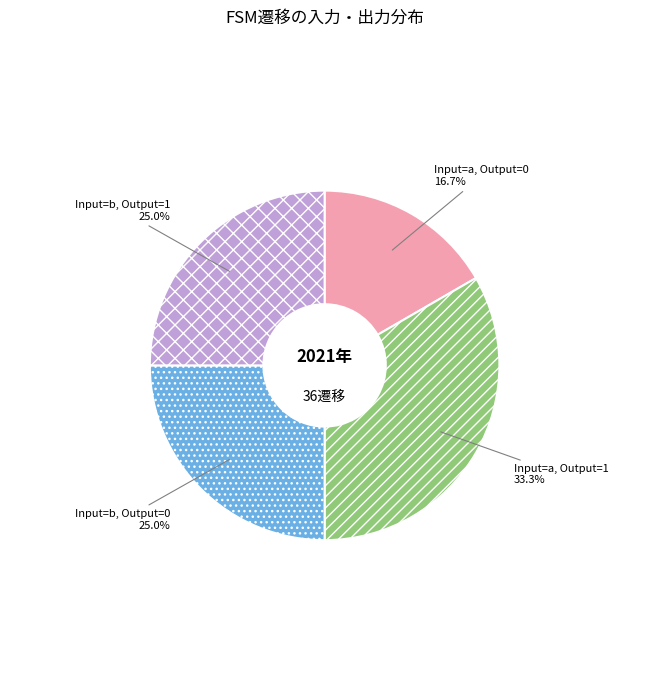

What is the total percentage of Input=a, Output=0 and Input=b, Output=0?

41.7%